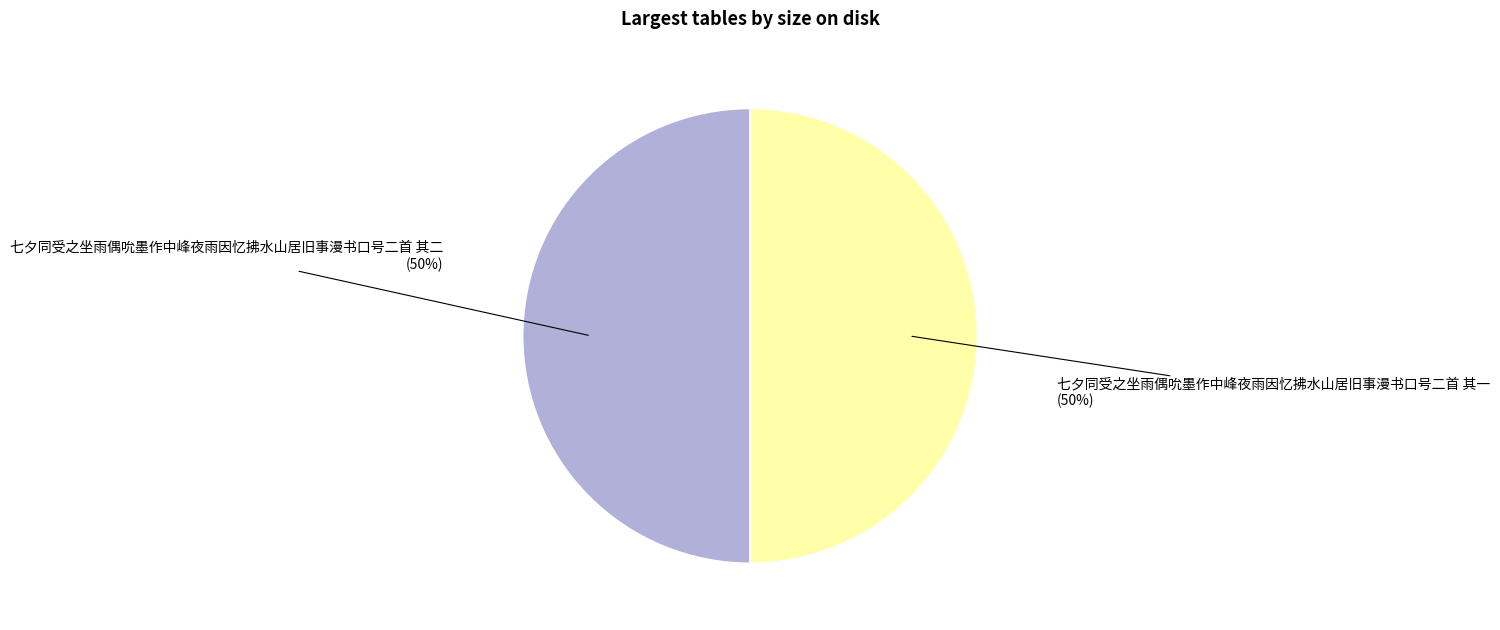

Combined, do 七夕同受之坐雨偶吮墨作中峰夜雨因忆拂水山居旧事漫书口号二首 其二 and 七夕同受之坐雨偶吮墨作中峰夜雨因忆拂水山居旧事漫书口号二首 其一 account for over 50%?

Yes